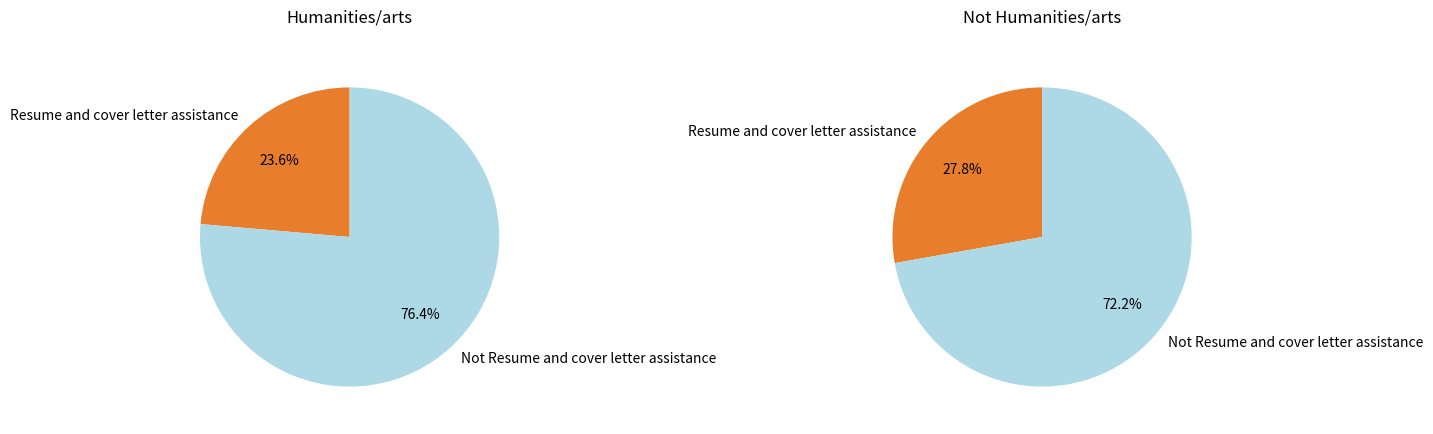

Which slice is the largest?

Not Resume and cover letter assistance